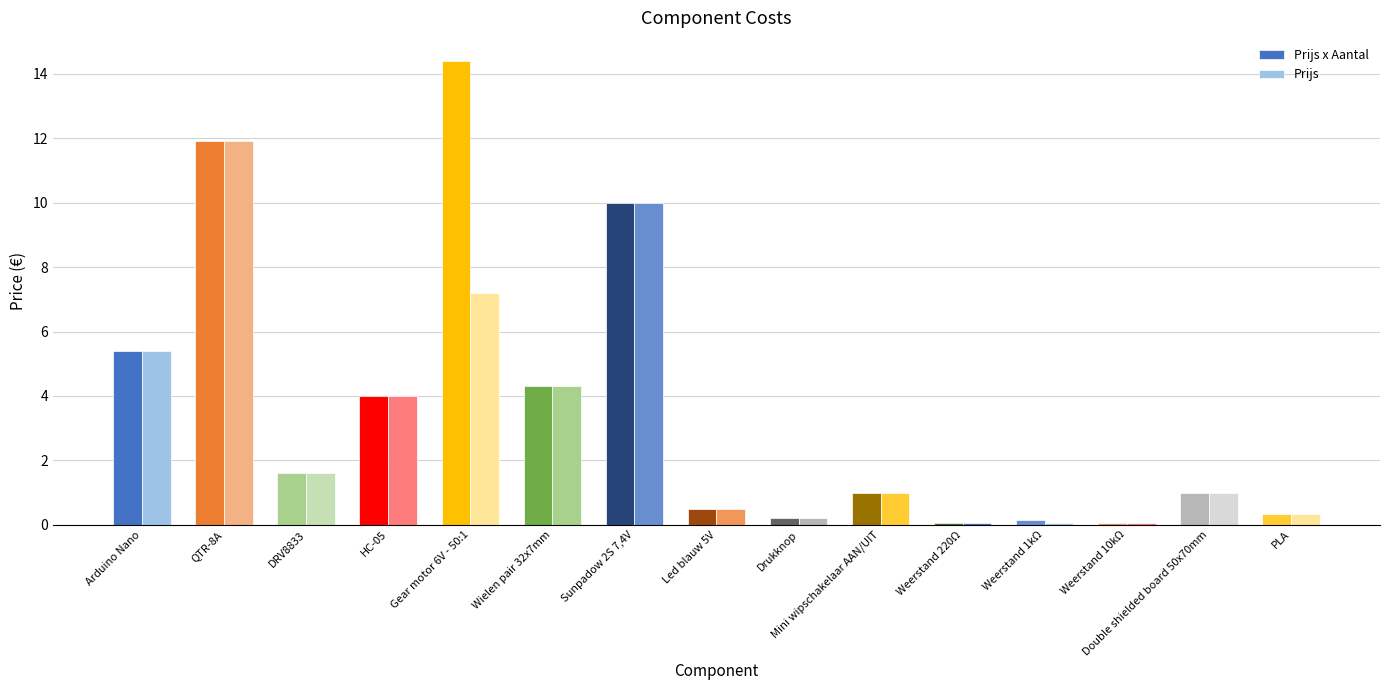

At HC-05, list the series in order from smallest to largest.

Prijs x Aantal, Prijs